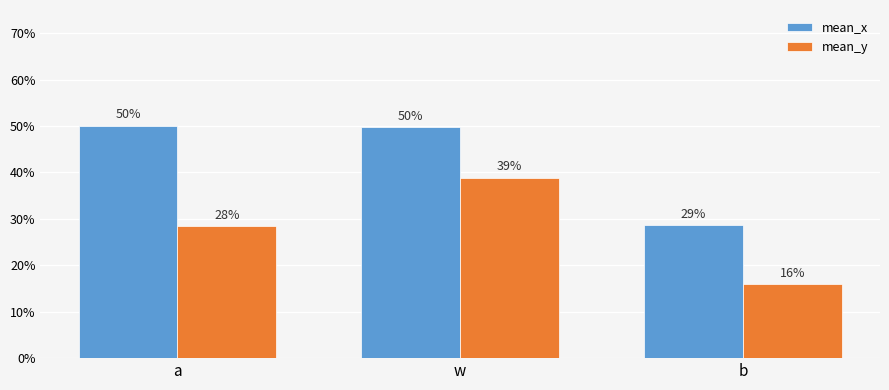

At how many categories does at least one series exceed 0?

3